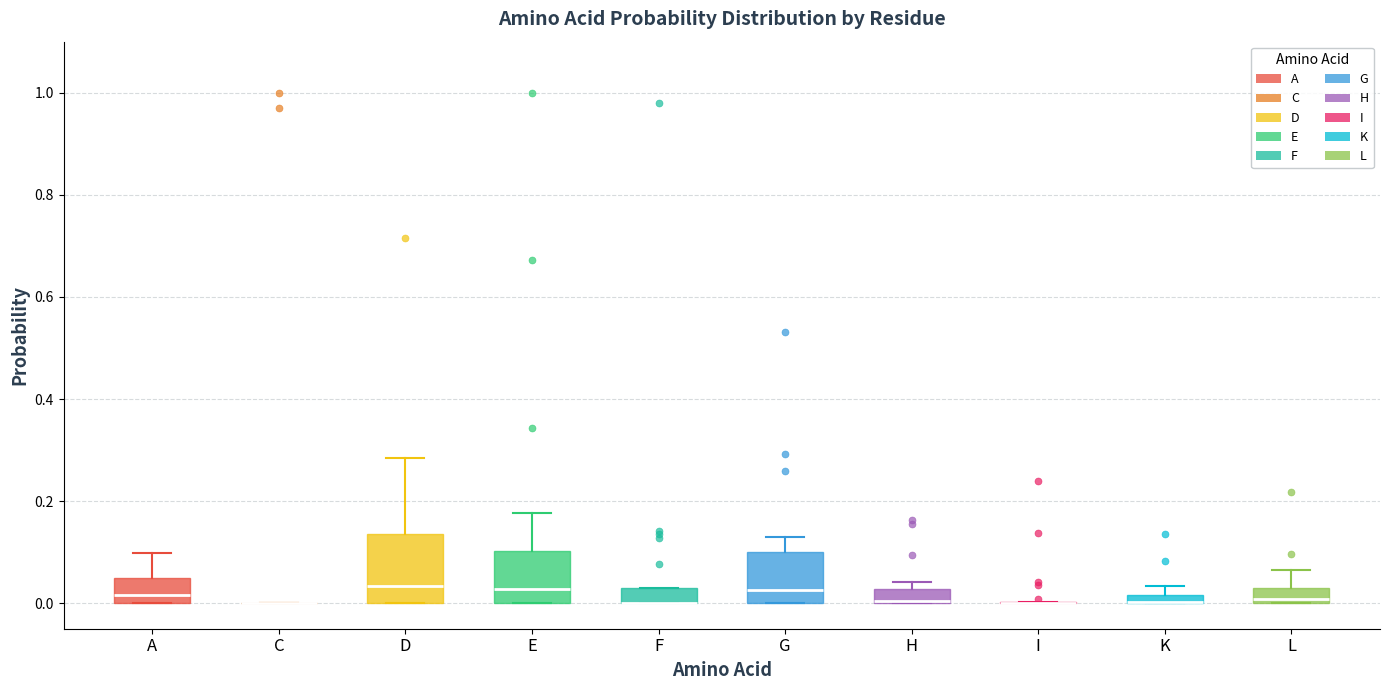

Where is the lower edge of the box for E on the y-axis? The values are not printed on the chart, so give them approximately, as read against the axis.

0.00